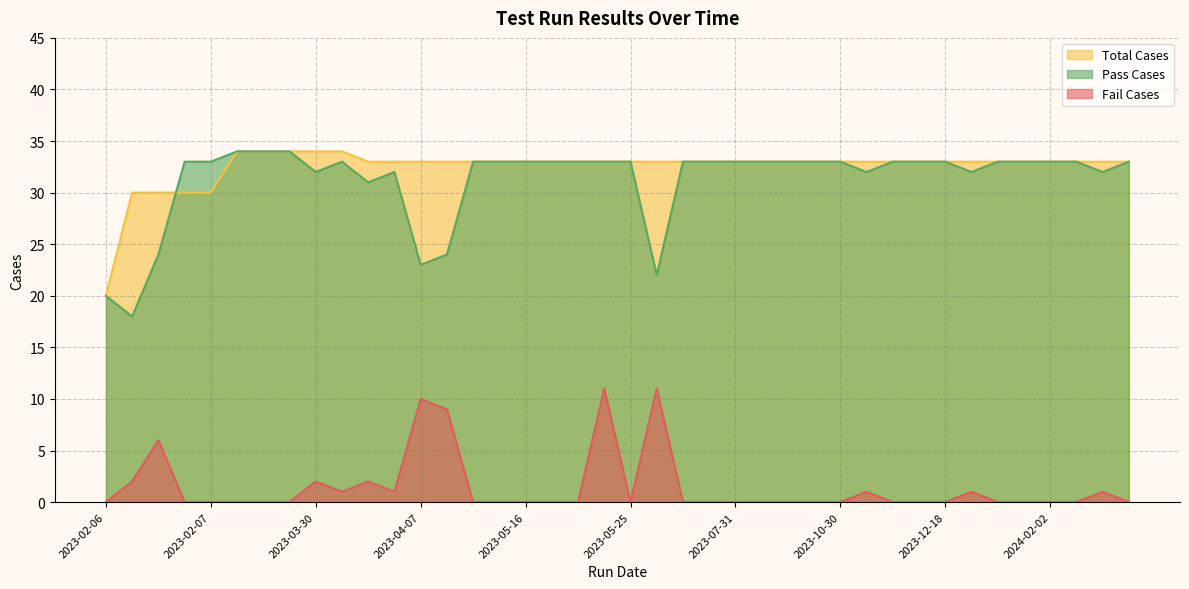

What is the total value across all series at 2023-06-12?

66